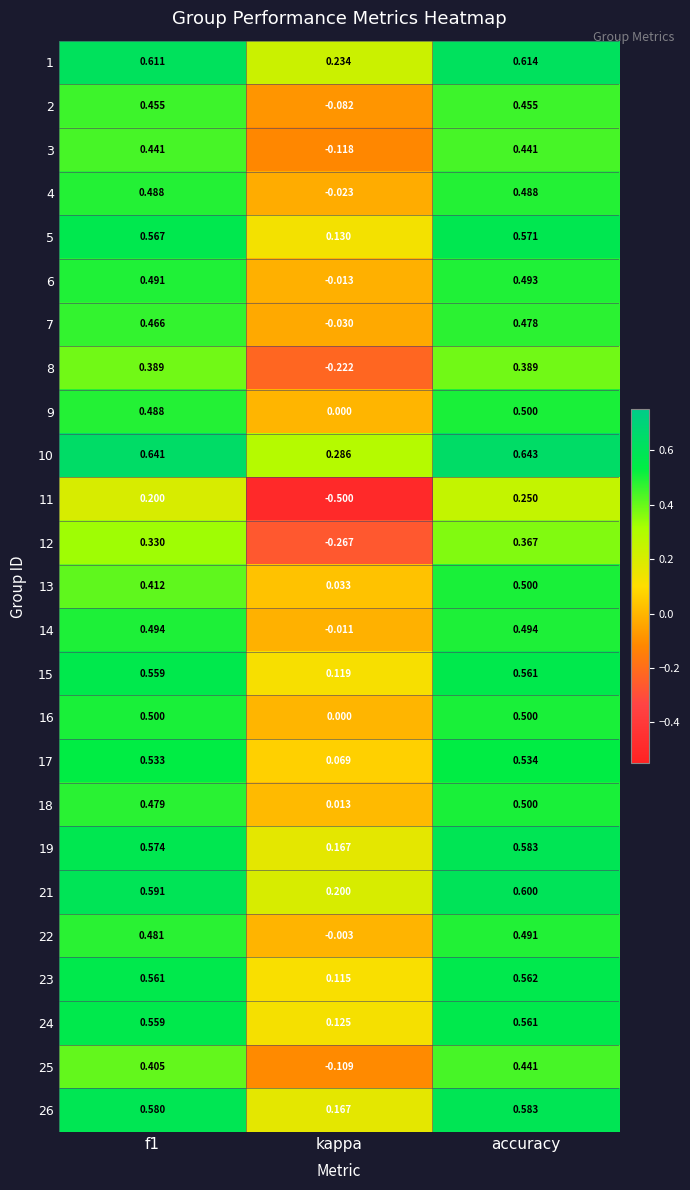

At which category is the sum across all series the highest?

accuracy